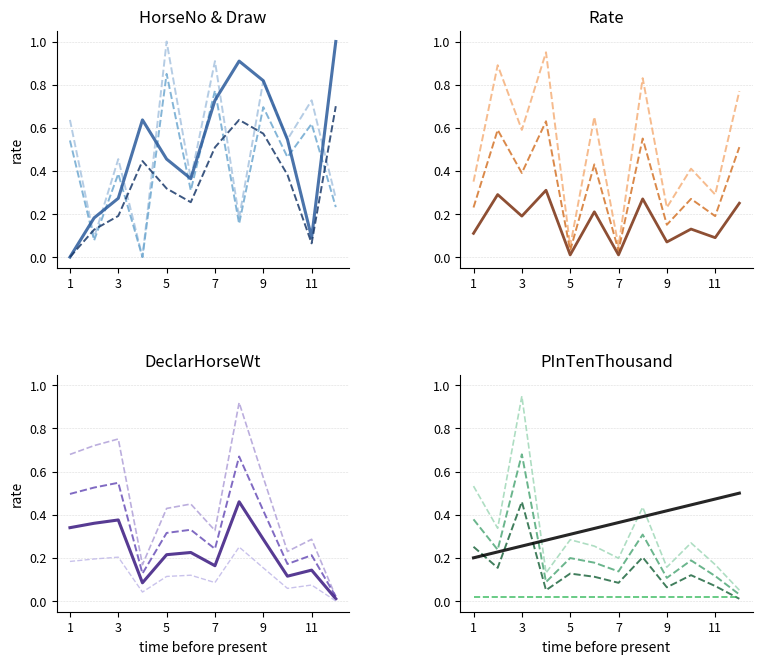

What is the difference between the PInTenThousand values at 12 and 3?

0.9